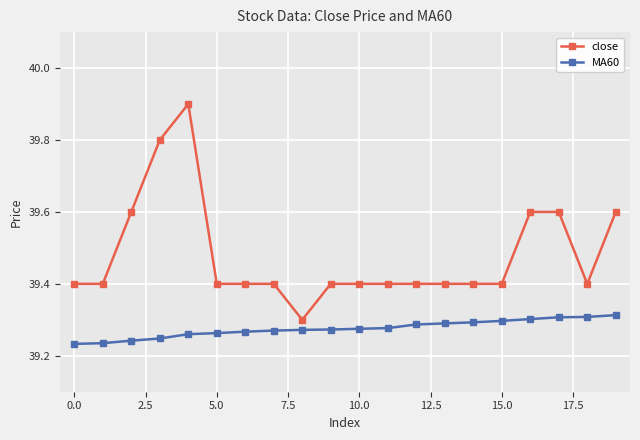

What is the maximum value shown in the chart?

39.9